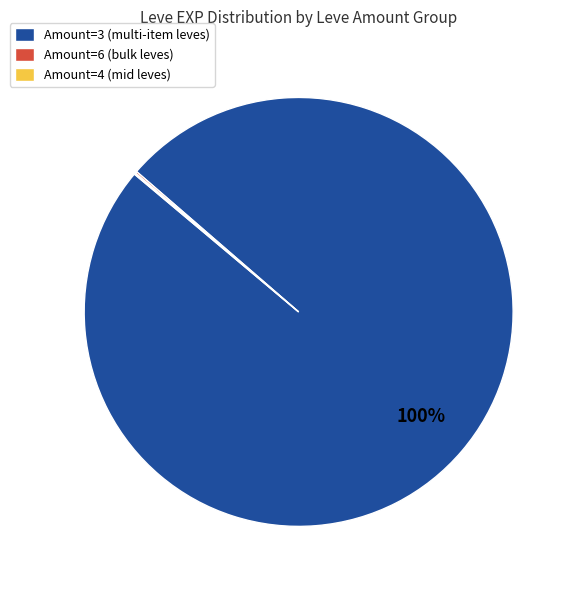

To the nearest percent, what is the difference between the largest and smallest slice percentages?

100%